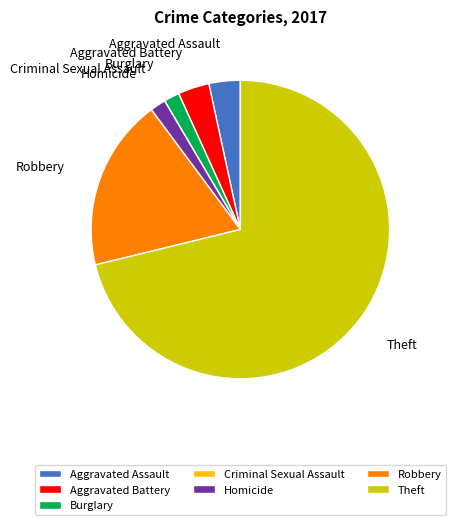

What is the ratio of the value at Burglary to the value at Aggravated Battery?

0.5